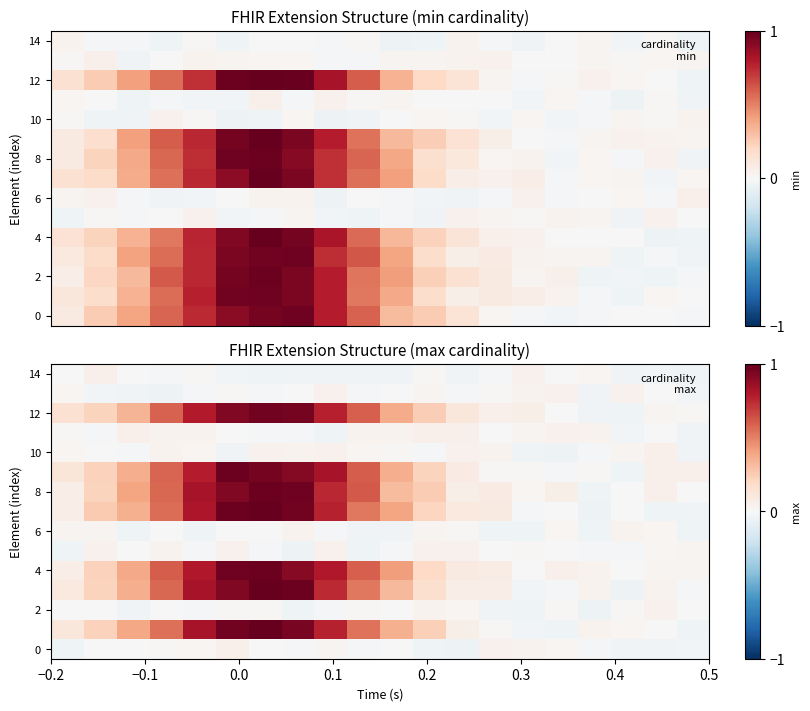

Which series has the largest total across all categories?

4